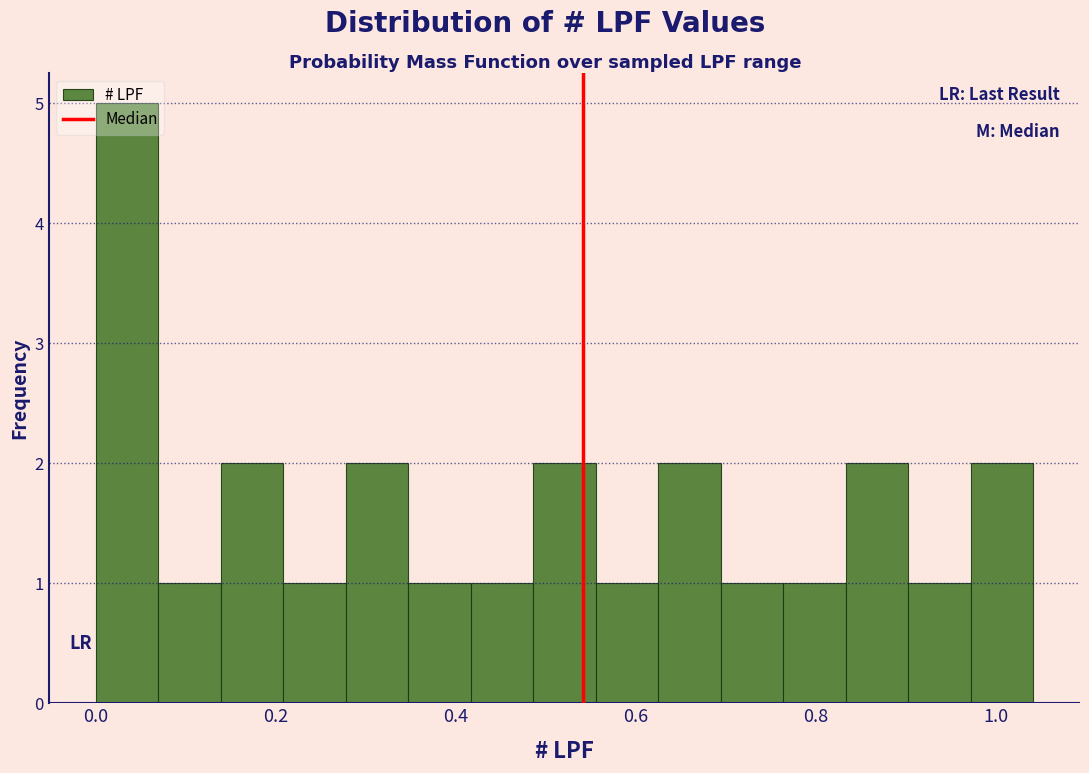

Read against the x-axis, roughly where is the centre of the tallest bar?

0.04